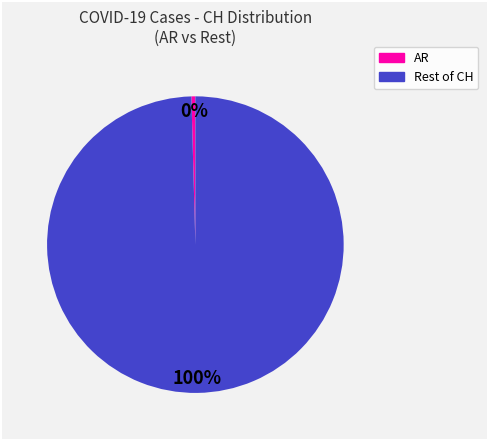

To the nearest percent, what is the average slice percentage?

50%